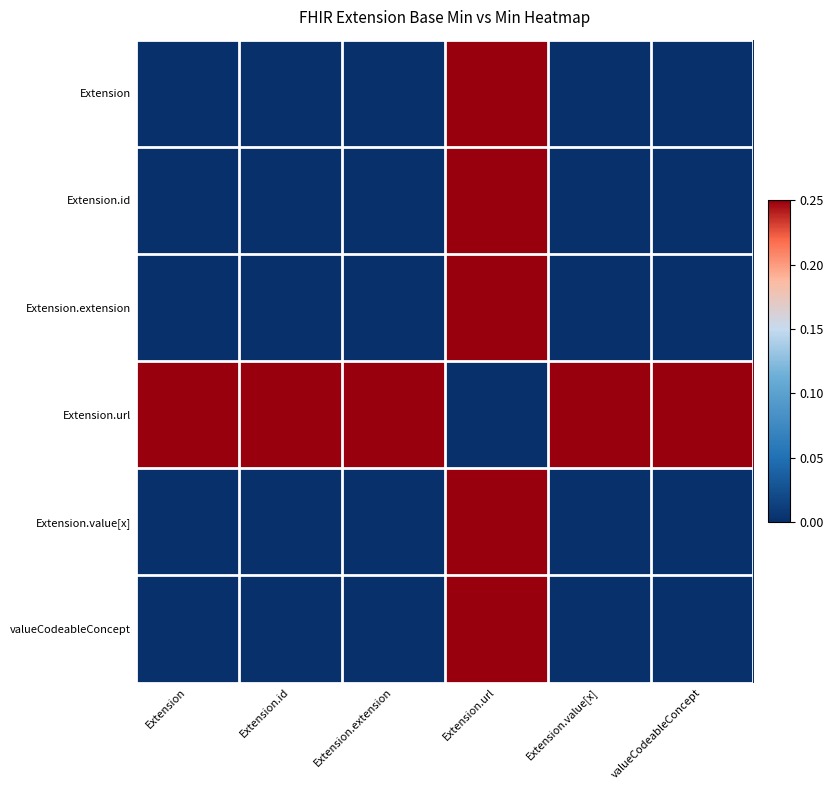

What is the total value across all series at Extension.id?

0.2